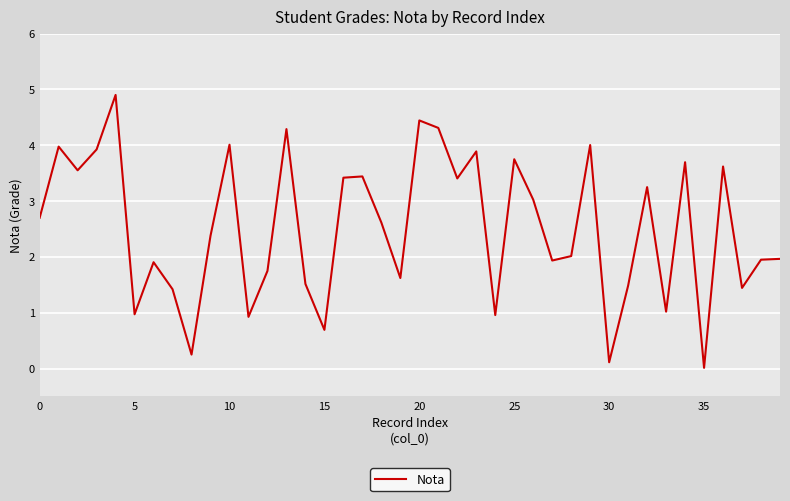

What is the greatest value displayed?

4.9